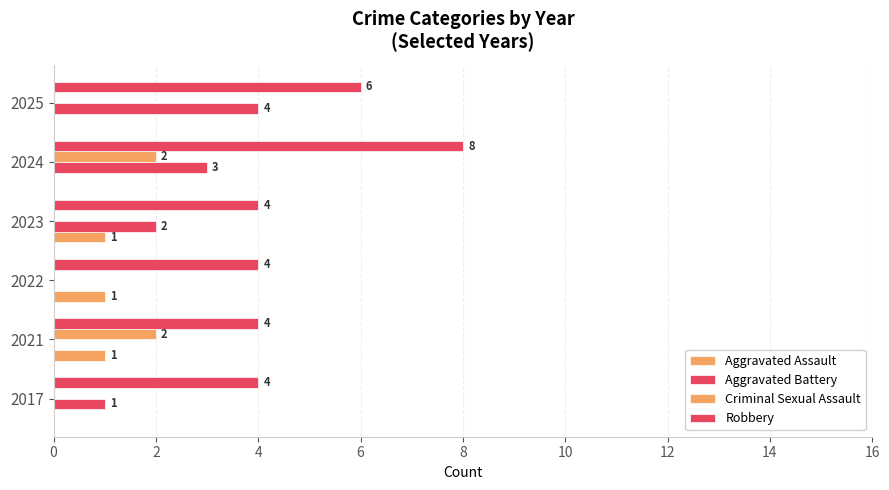

Which series has the largest range (max minus min)?

Aggravated Battery